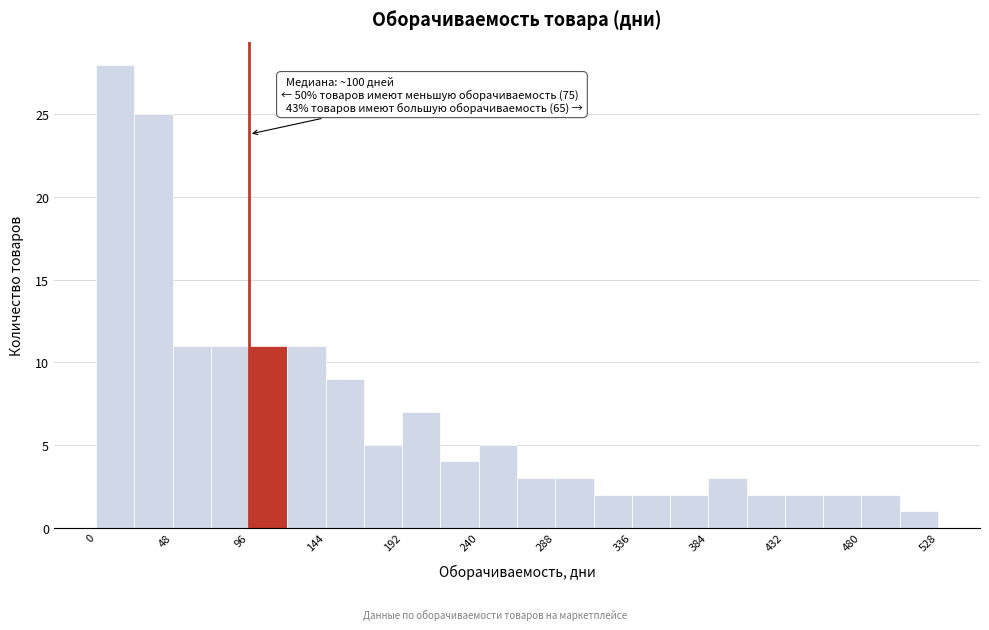

Over which range of the x-axis is the bar tallest?

0 to 24